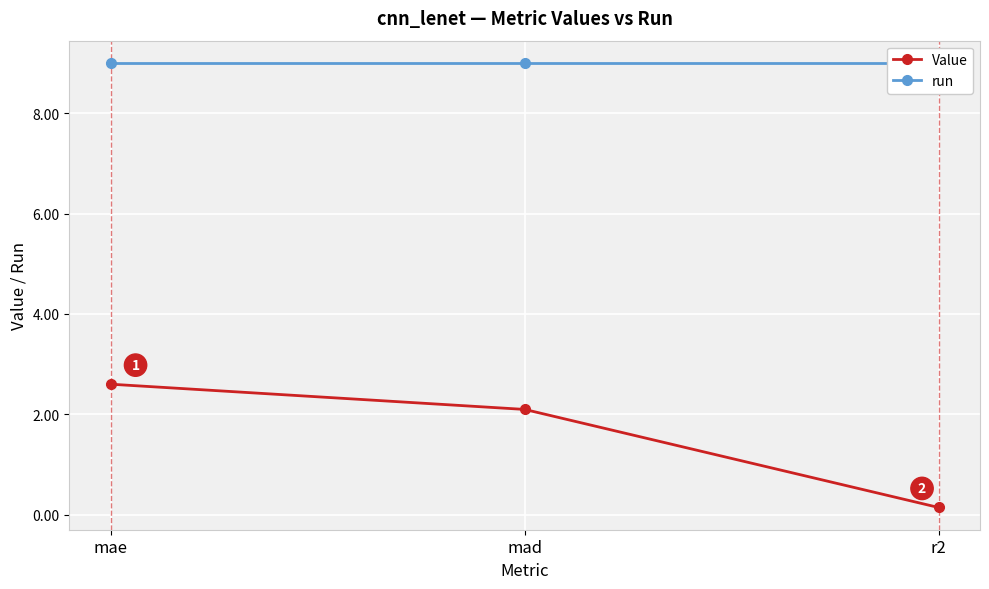

What are all the series names shown in the legend?

Value, run